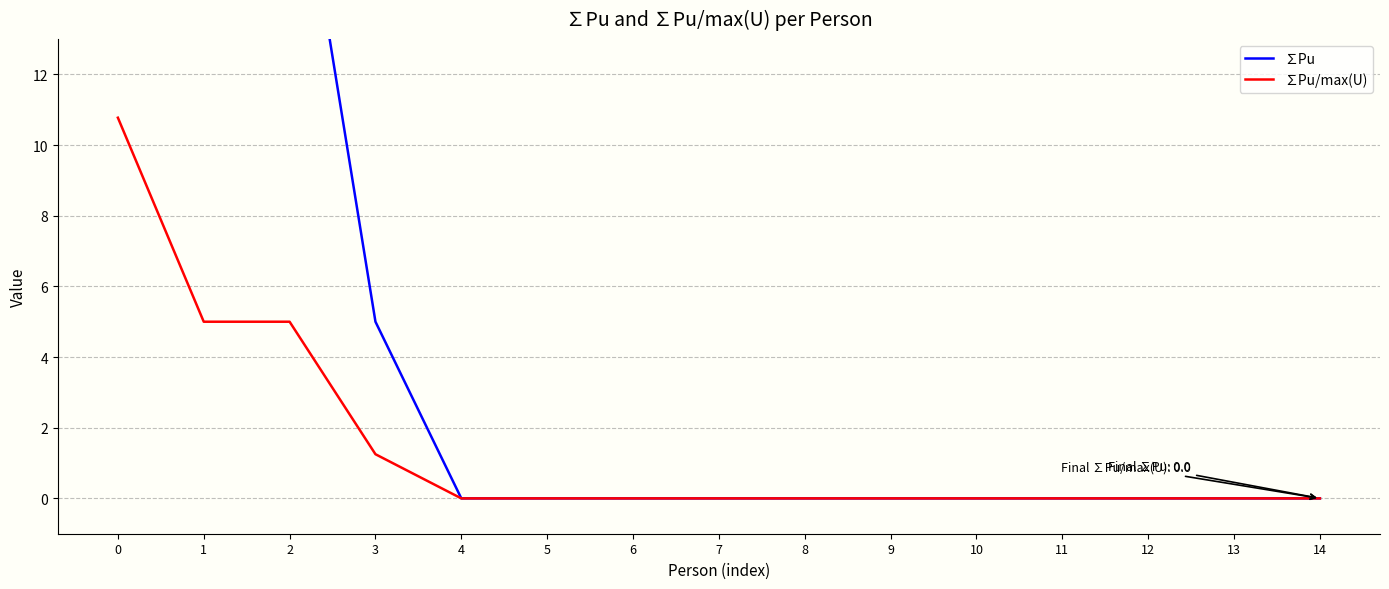

Which has a higher value, 4 or 2?

2